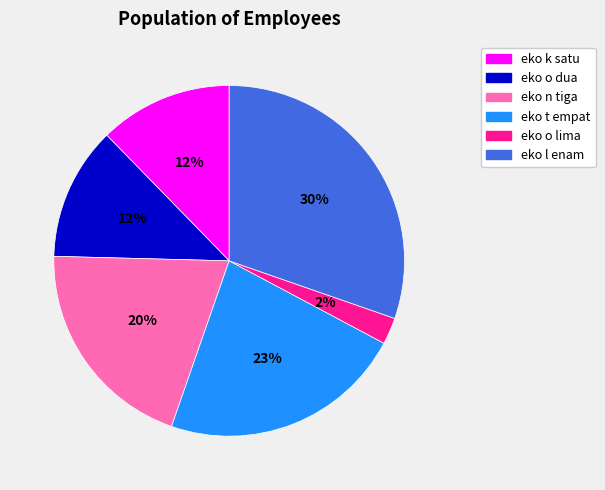

Which slice is the smallest?

eko o lima